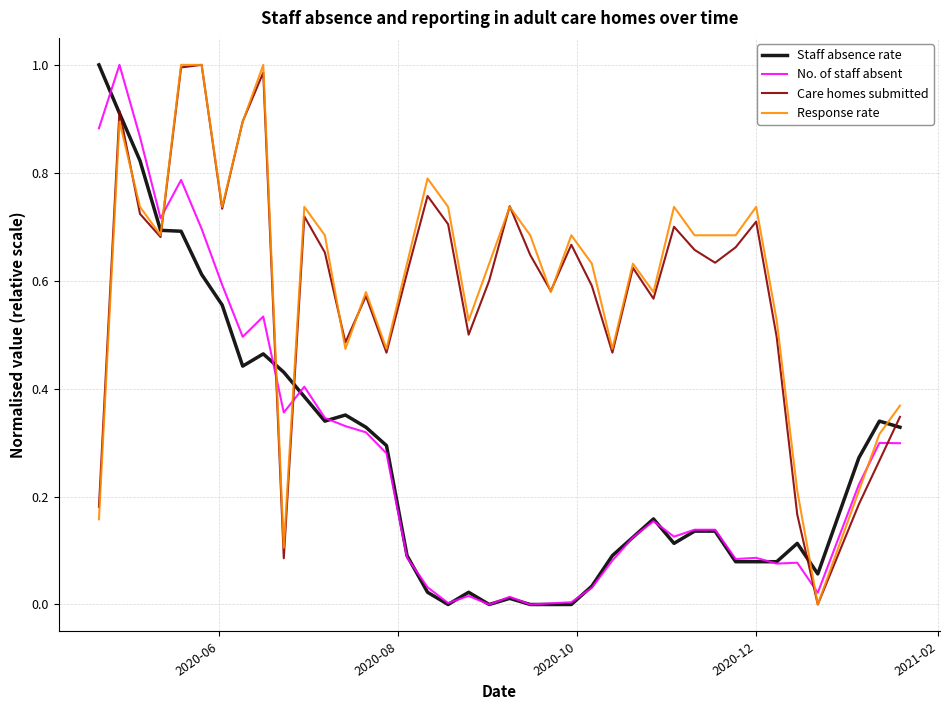

After their last crossing, which series has the higher values: No. of staff absent or Response rate?

Response rate